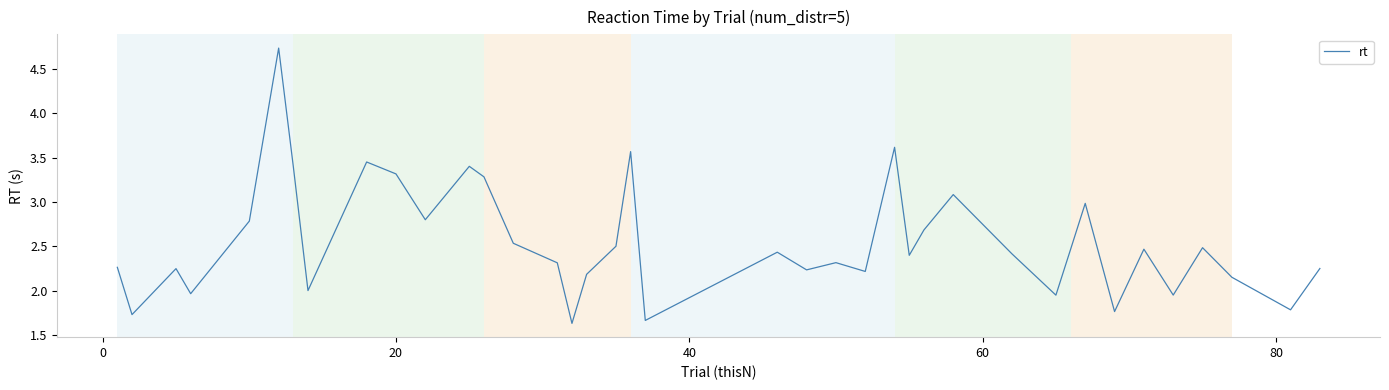

What is the maximum value shown in the chart?

4.7